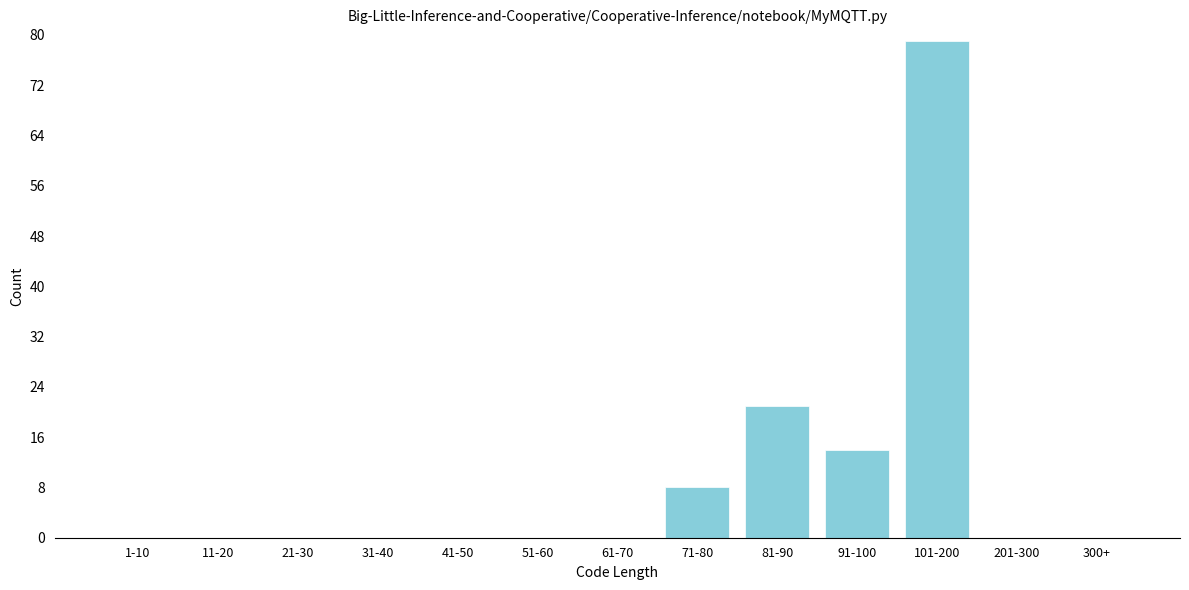

Reading left to right, transcribe all the data shown in this chart.

1-10=0	11-20=0	21-30=0	31-40=0	41-50=0	51-60=0	61-70=0	71-80=8	81-90=21	91-100=14	101-200=79	201-300=0	300+=0